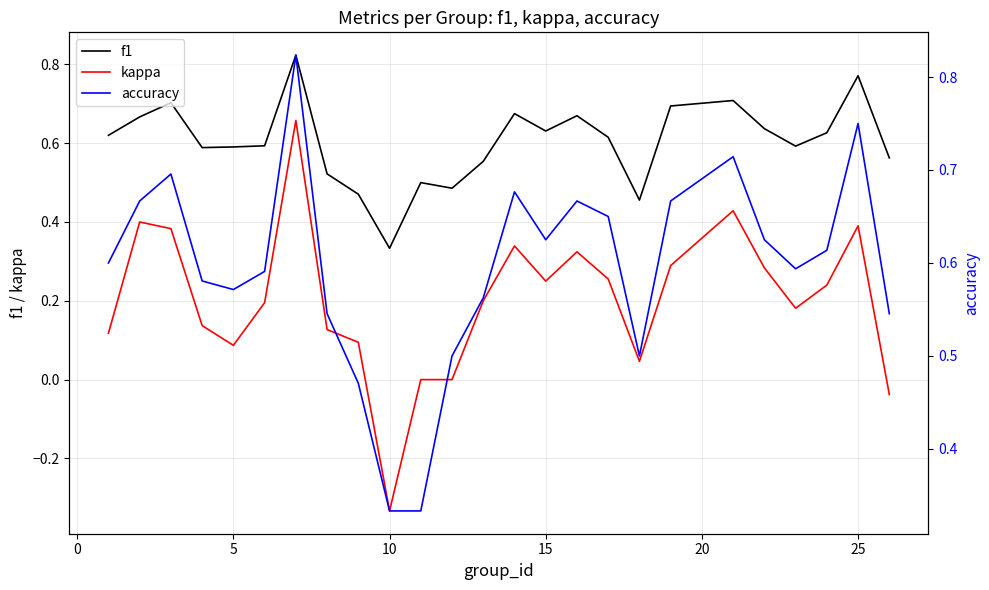

Which series has the largest range (max minus min)?

kappa